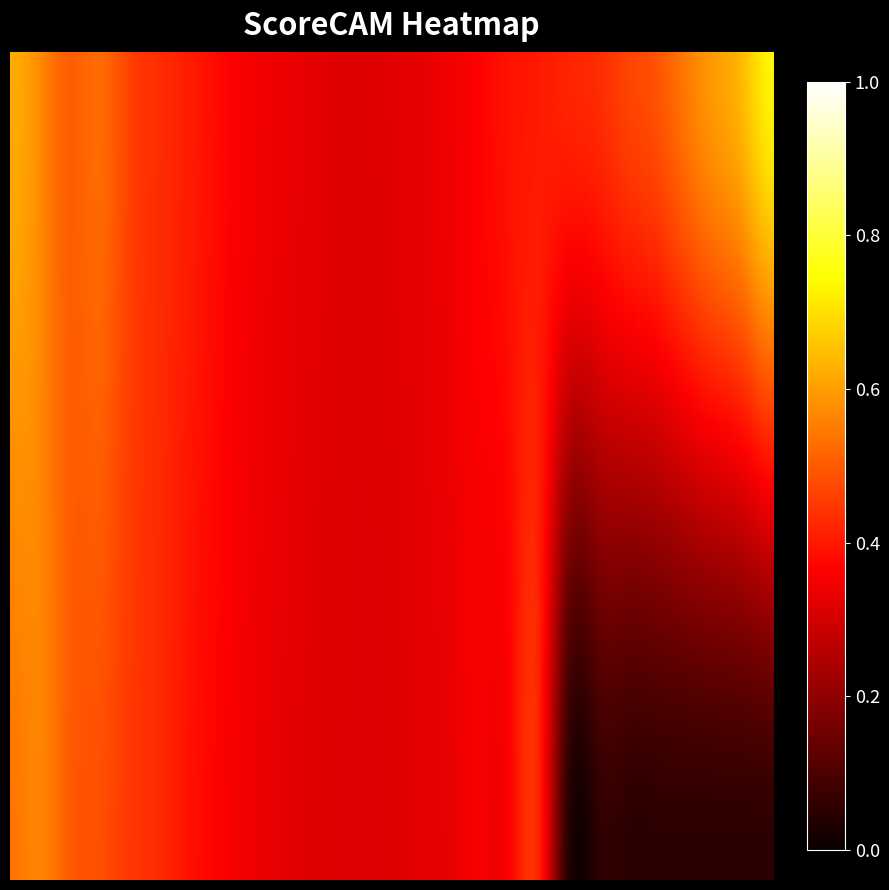

Rank the categories by 15.5 value from lowest to highest.

1, 0